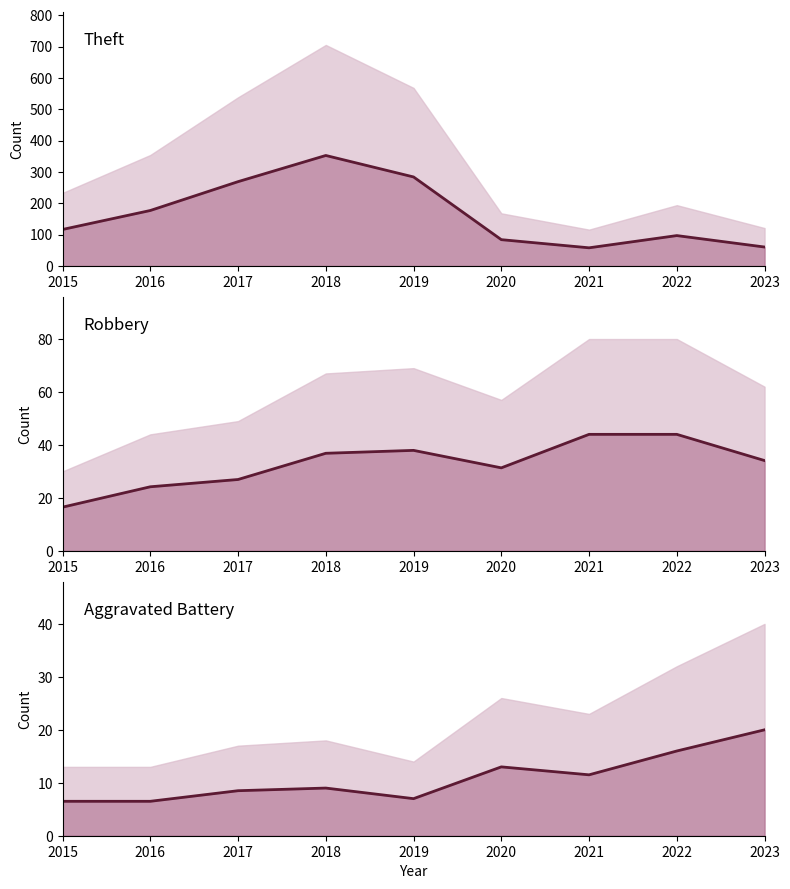

Which series has the widest spread of values?

Theft